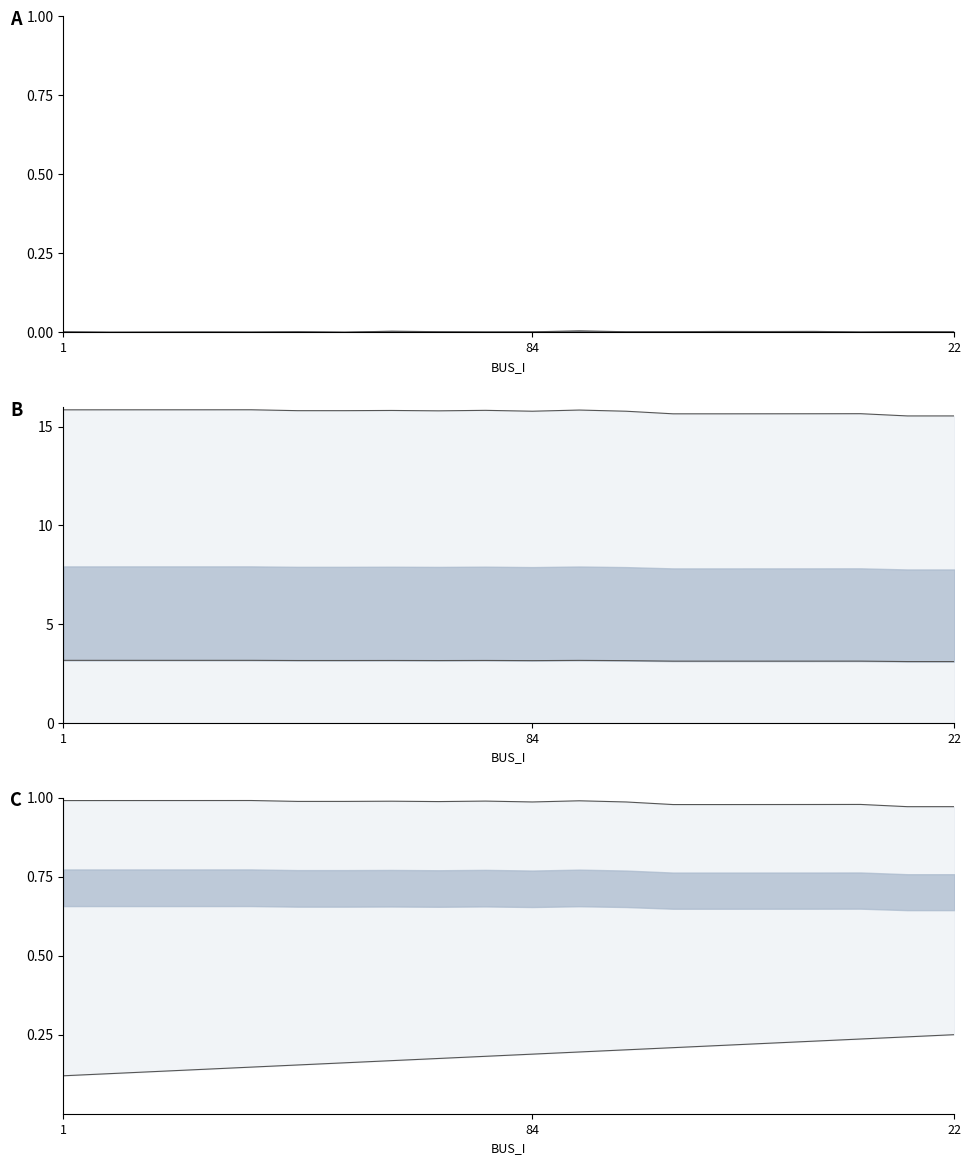

Which label corresponds to the smallest value in the chart?

84